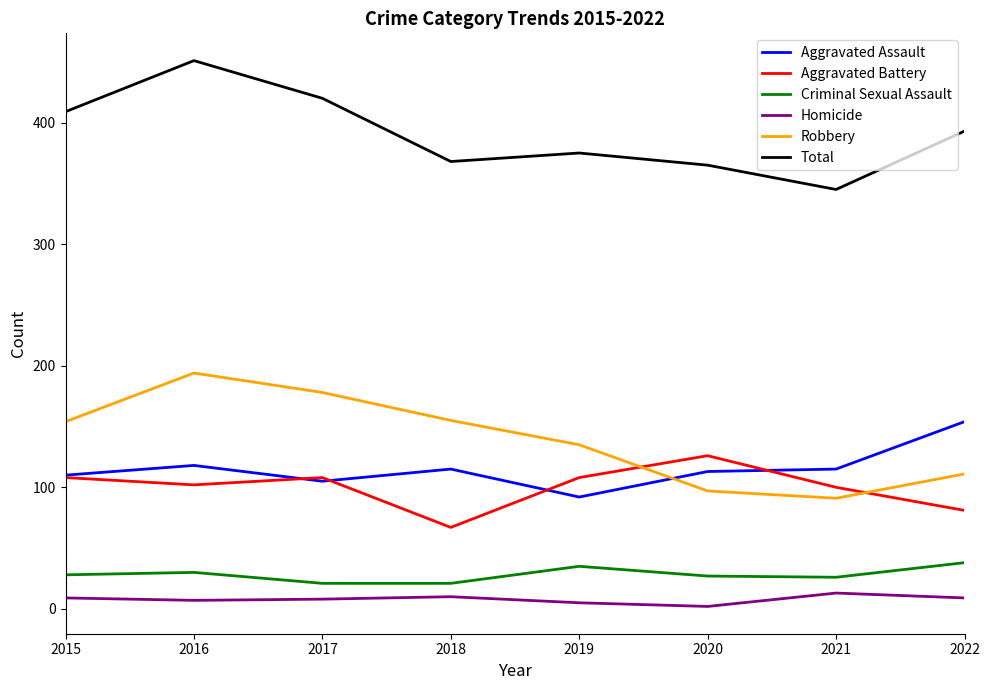

At which label does Robbery reach its minimum?

2021